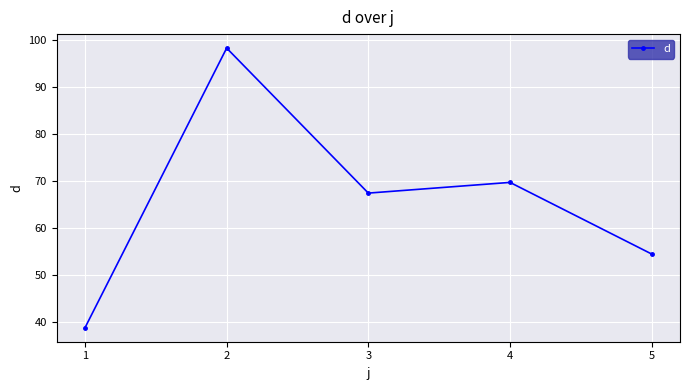

How many data points does each series have?

5